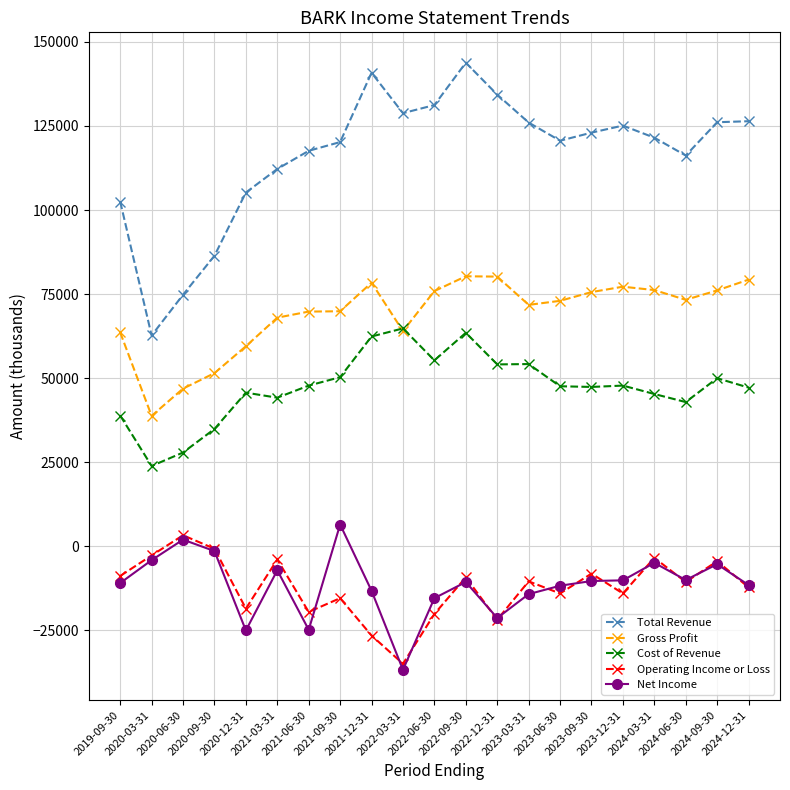

At which label does Cost of Revenue first exceed 47600?

2021-06-30